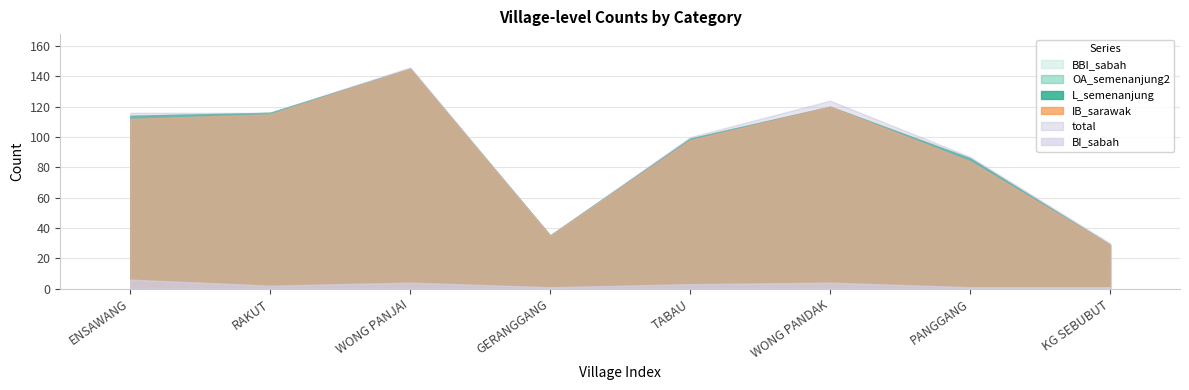

Is it true that OA_semenanjung2 equals 114 at ENSAWANG?

True